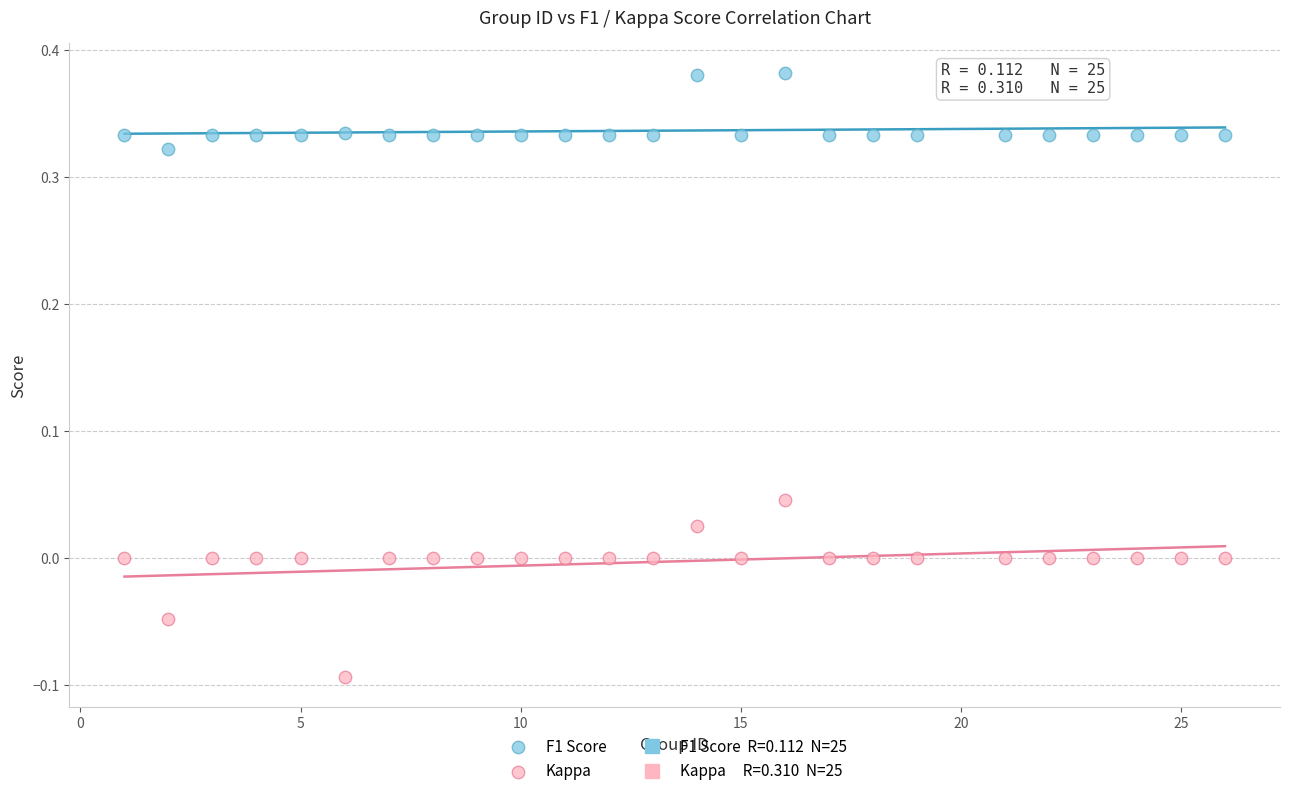

Across all data points, what is the range of X values (max minus min)?

25.0